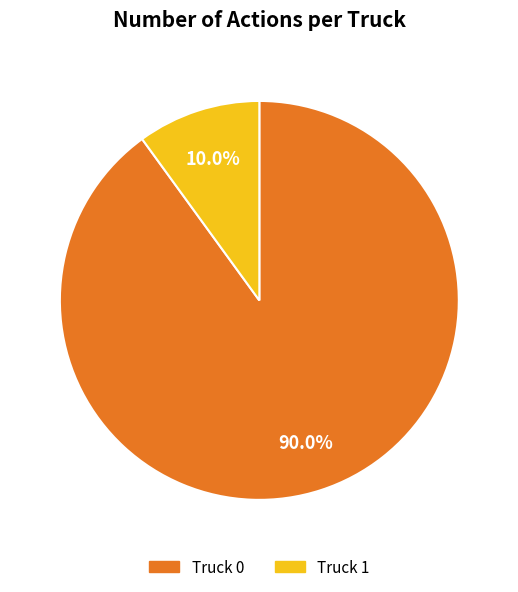

To the nearest percent, what is the average slice percentage?

50%